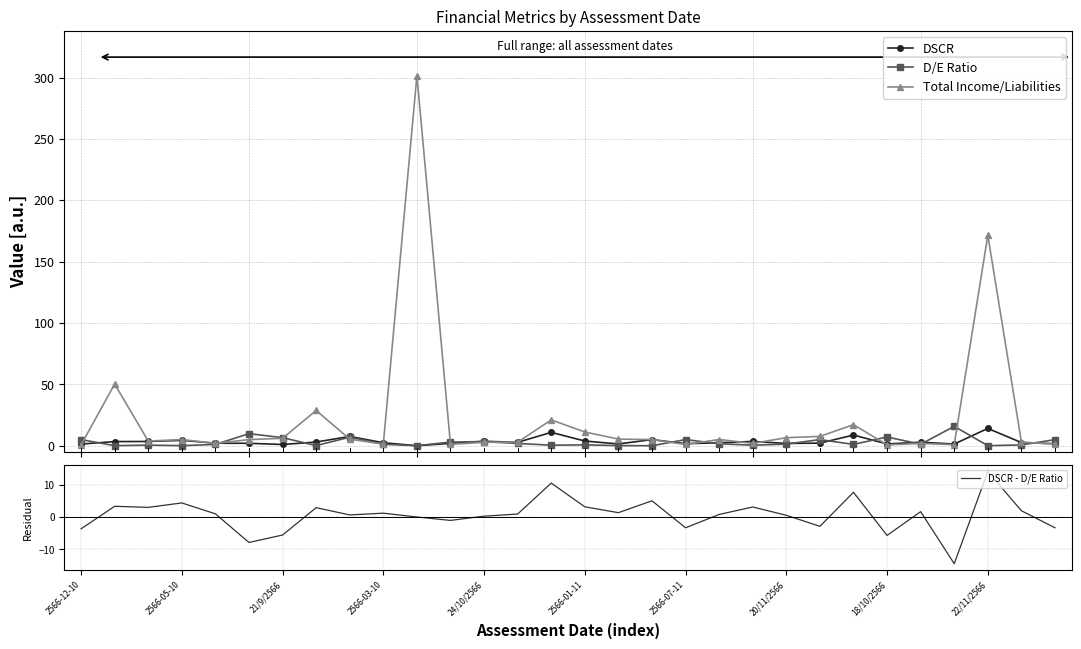

What is the value of the DSCR point at the 9th from the left?

7.6